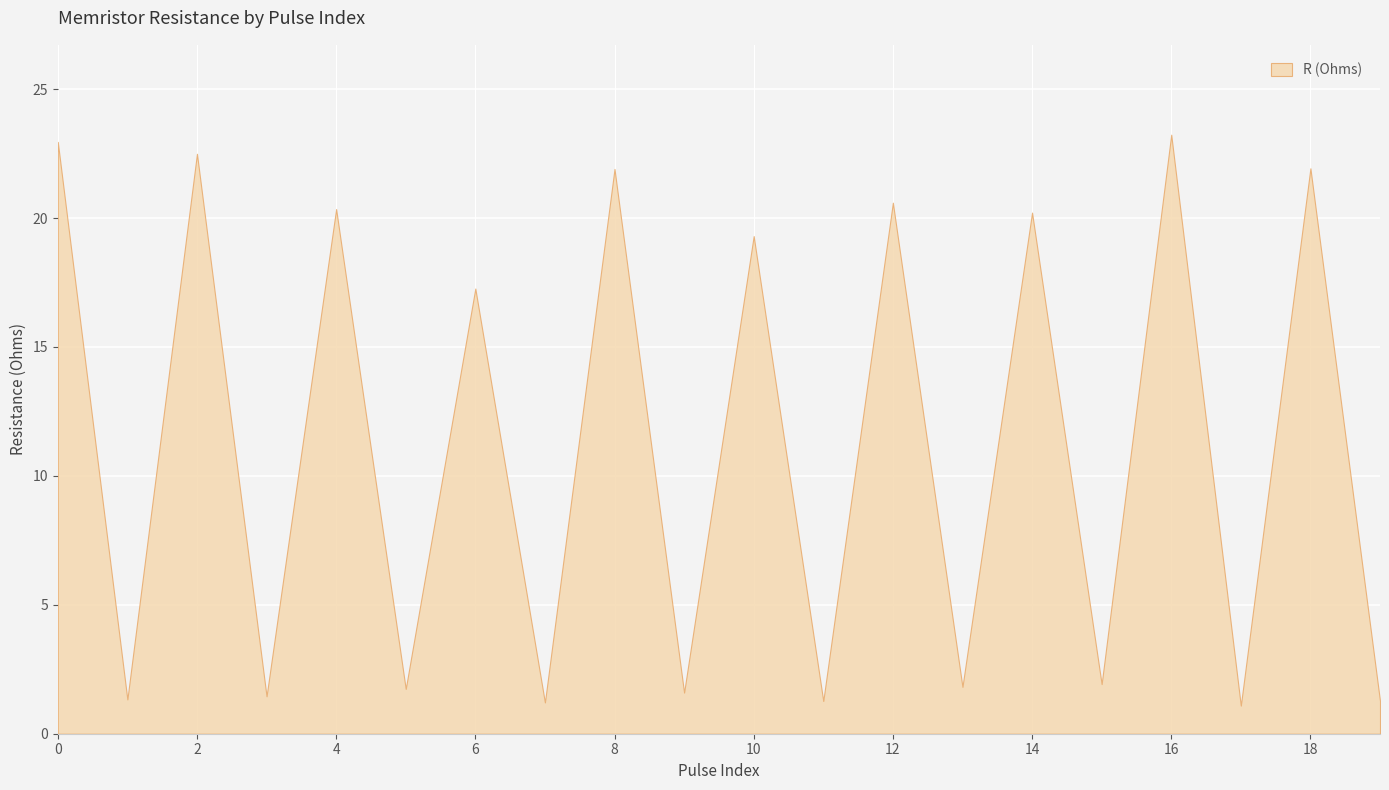

What is the change in value from 4 to 10?

-1.0